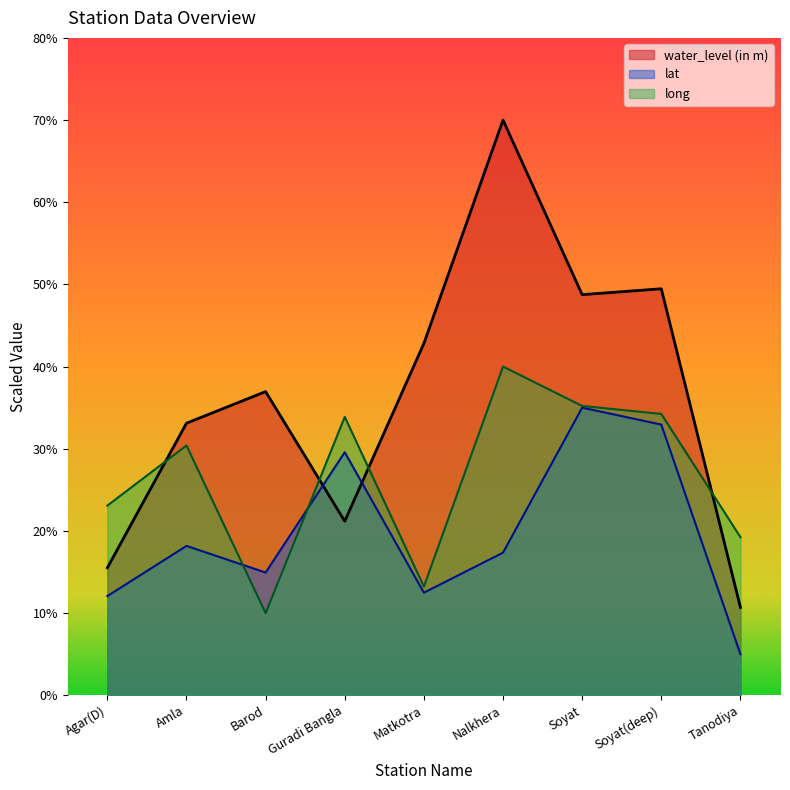

Is it true that long equals 54.6 at Amla?

False